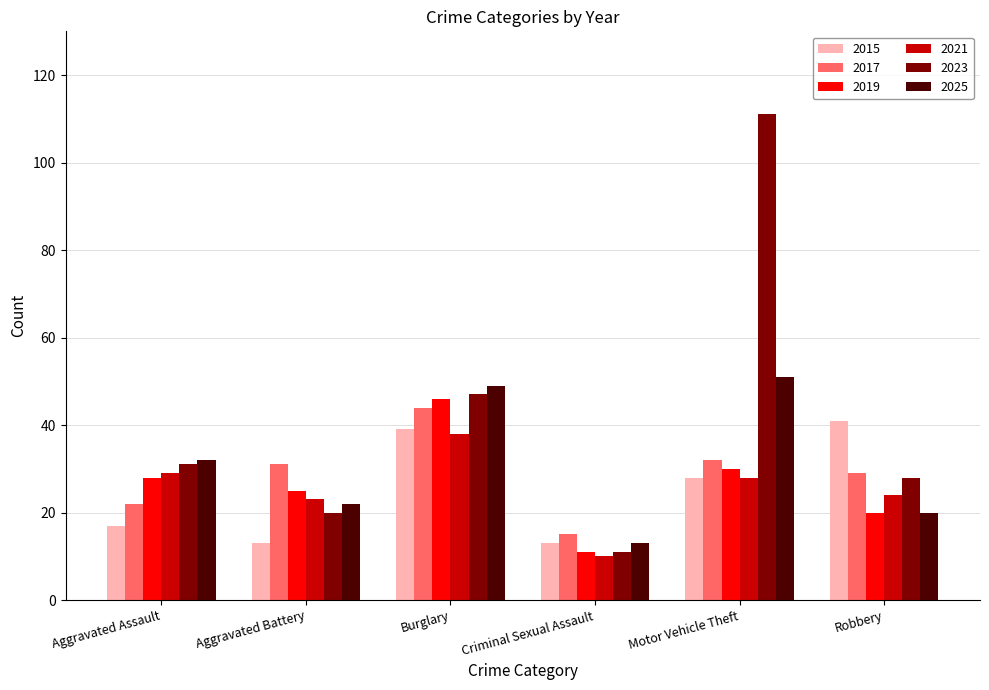

At which category is the sum across all series the highest?

Motor Vehicle Theft